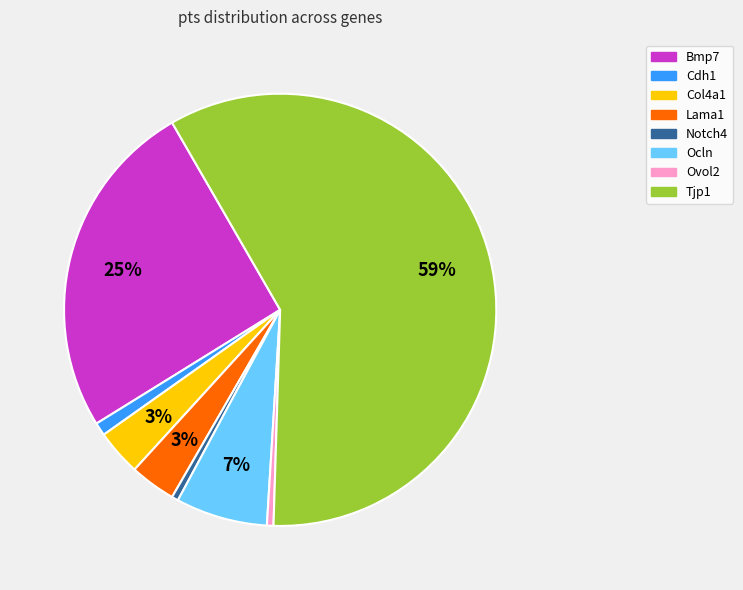

To the nearest percent, what is the average slice percentage?

12%